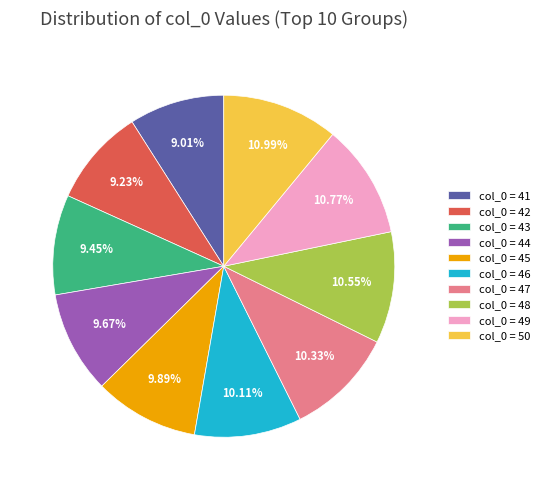

Is the sum of col_0 = 45 and col_0 = 46 greater than half?

No